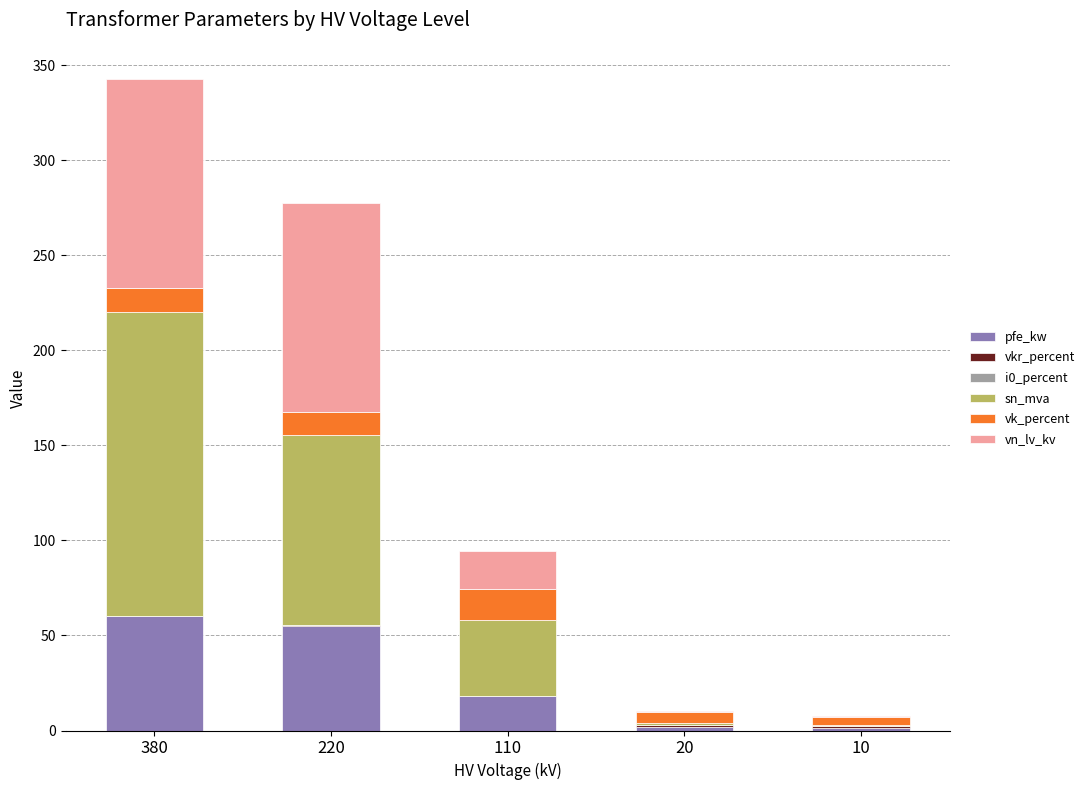

At which category is the sum across all series the highest?

380